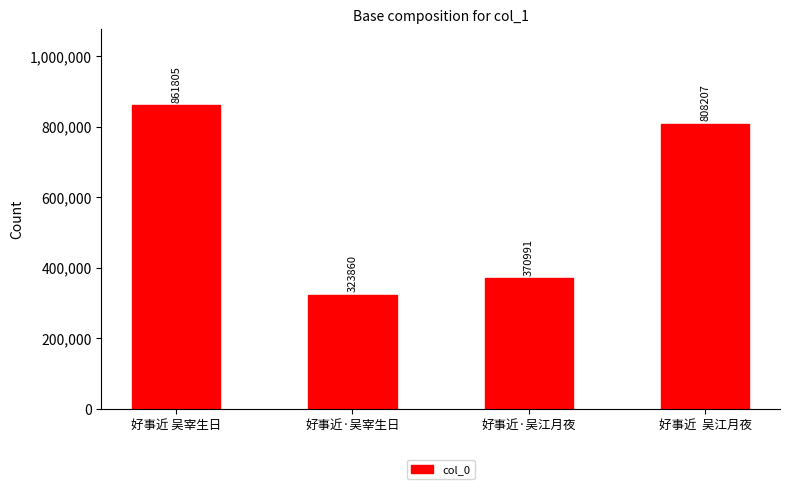

What is the ratio of the value at 好事近  吴江月夜 to the value at 好事近·吴宰生日?

2.5